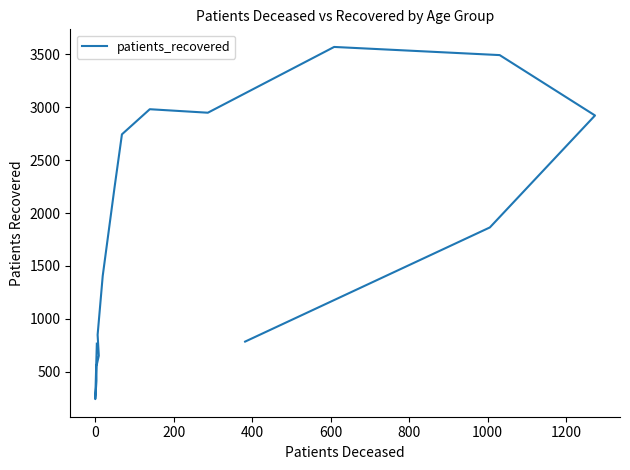

What is the greatest value displayed?

3568